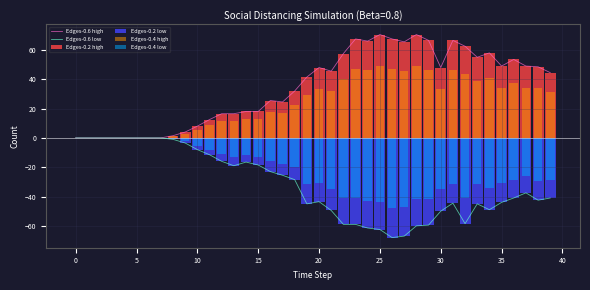

How many distinct data groups are displayed?

6